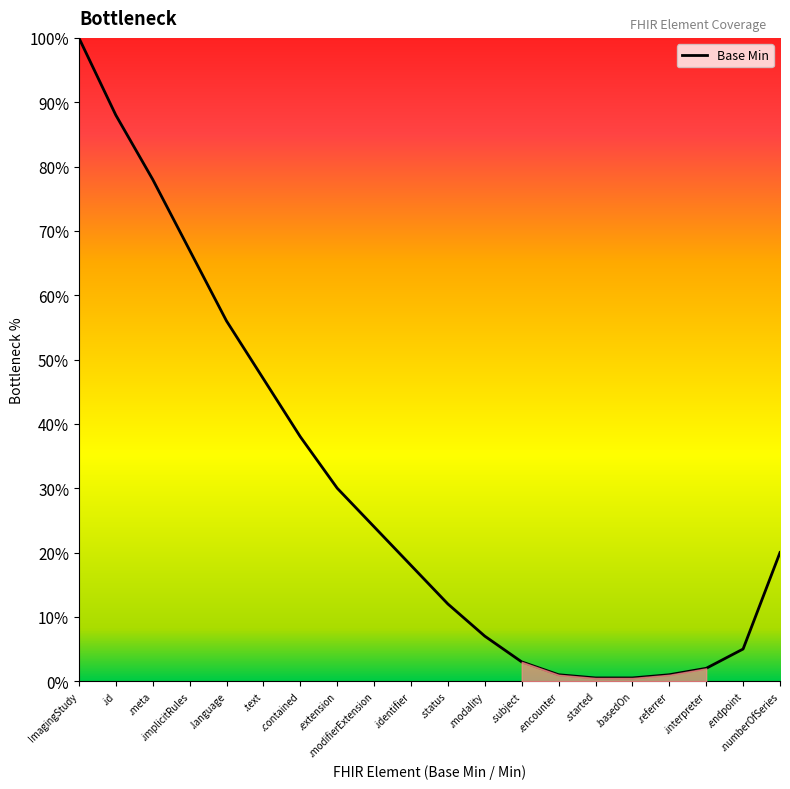

What position from the right is .language?

16